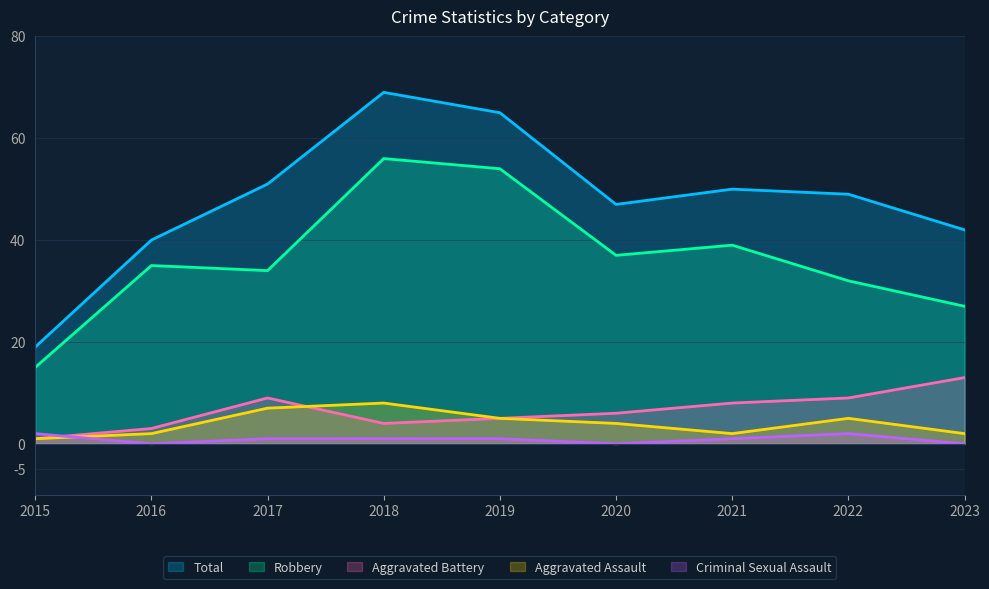

What is the difference between the maximum and minimum values in the Total series?

50